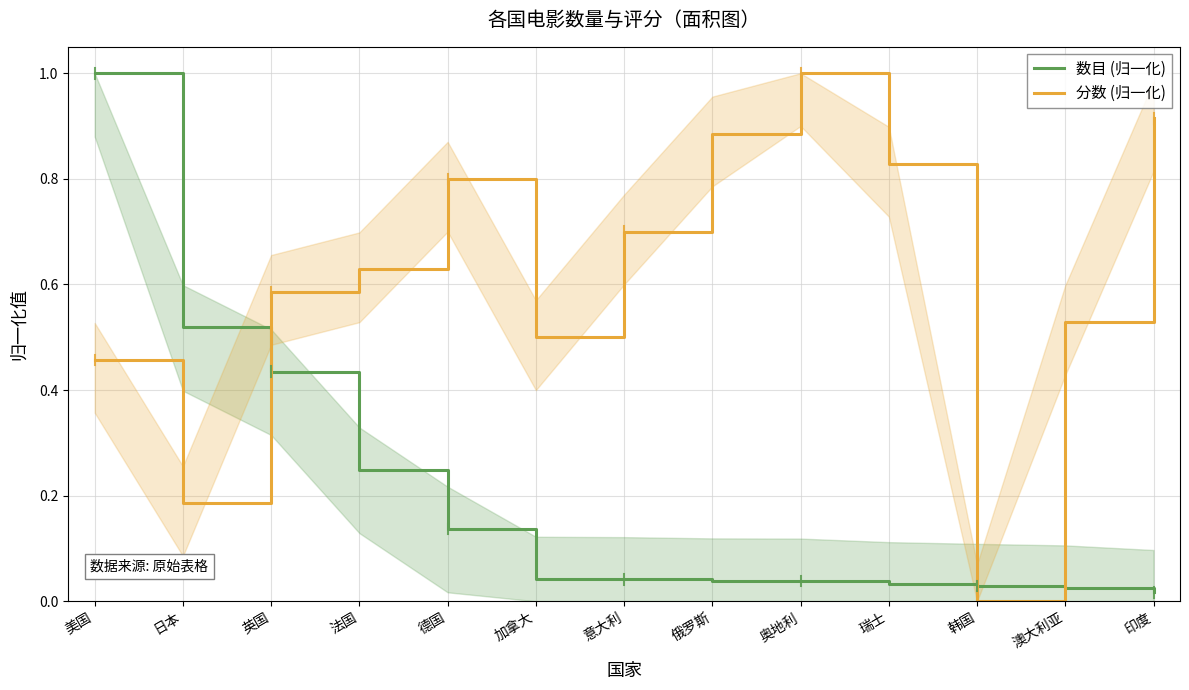

What is the label of the 8th point from the right?

加拿大